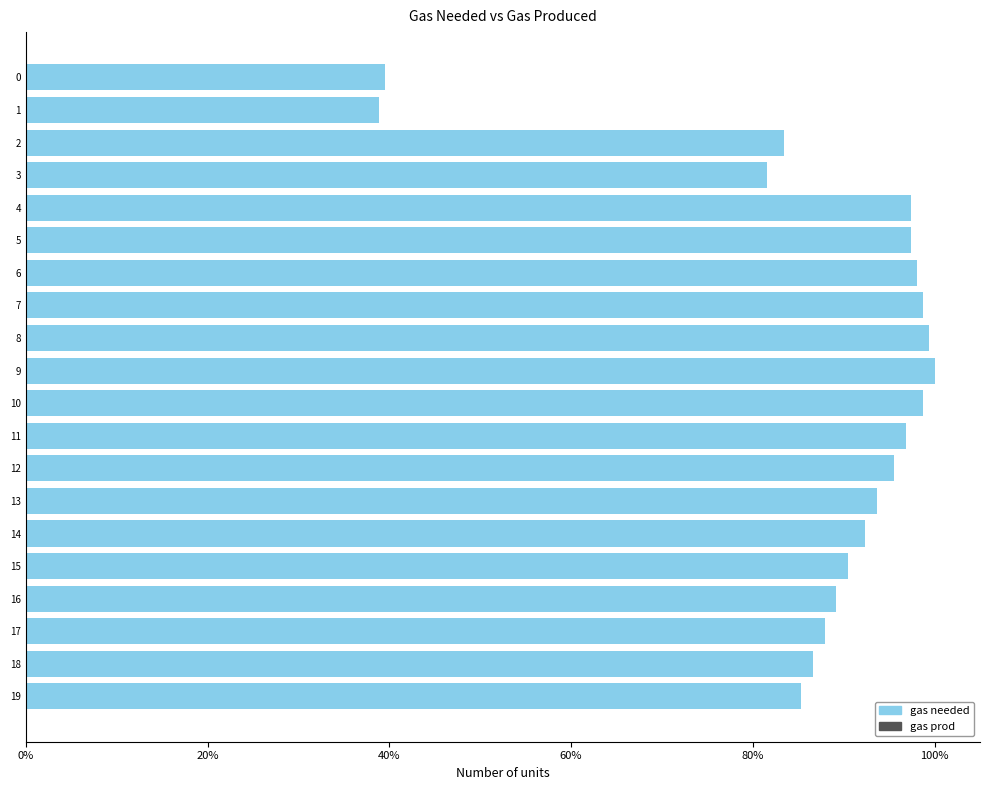

Does the chart contain any negative values?

No